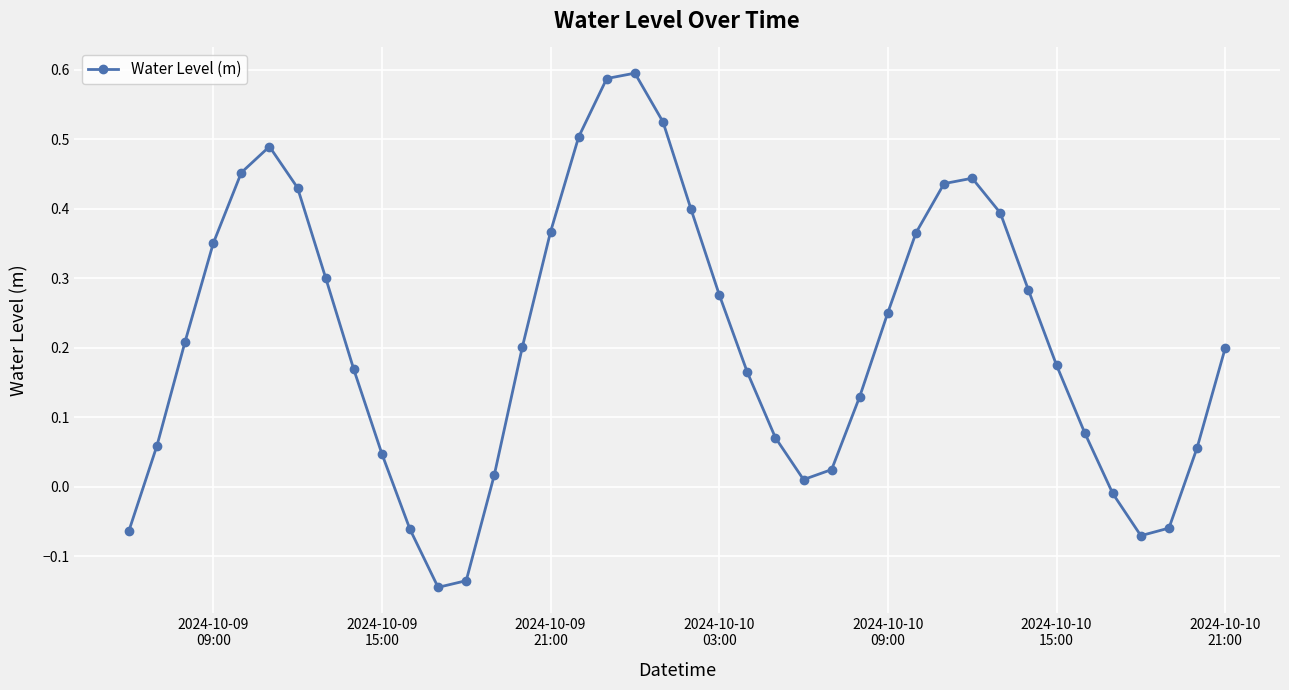

How many points are higher than both their immediate neighbors (excluding endpoints)?

3